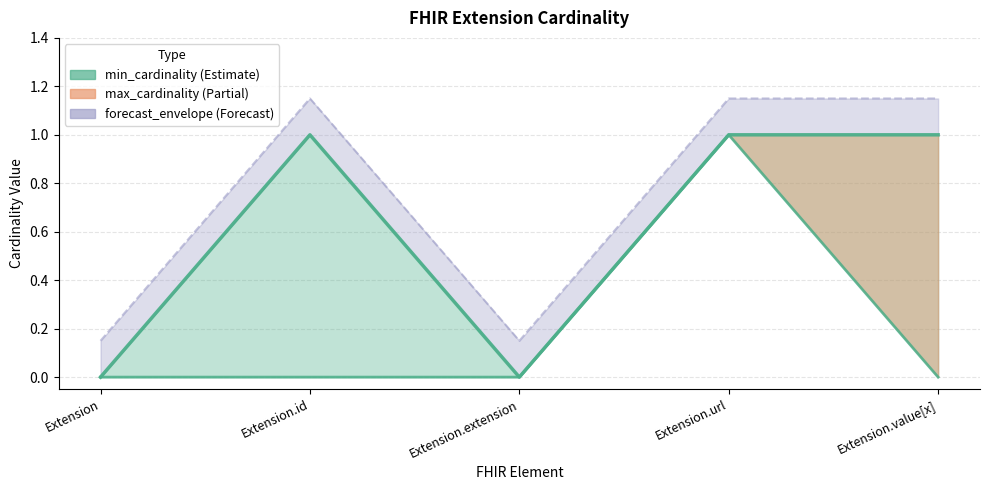

True or false: max_cardinality and min_cardinality cross at least once.

False